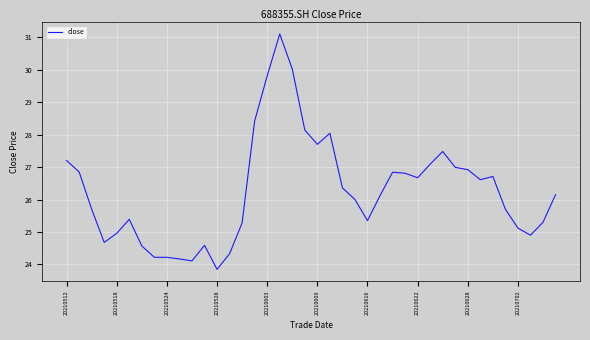

What is the minimum value shown in the chart?

23.9